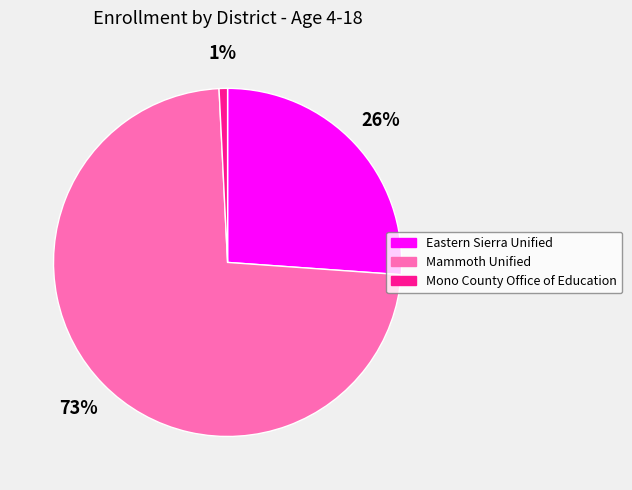

To the nearest percent, what is the combined percentage of Mono County Office of Education and Eastern Sierra Unified?

27%